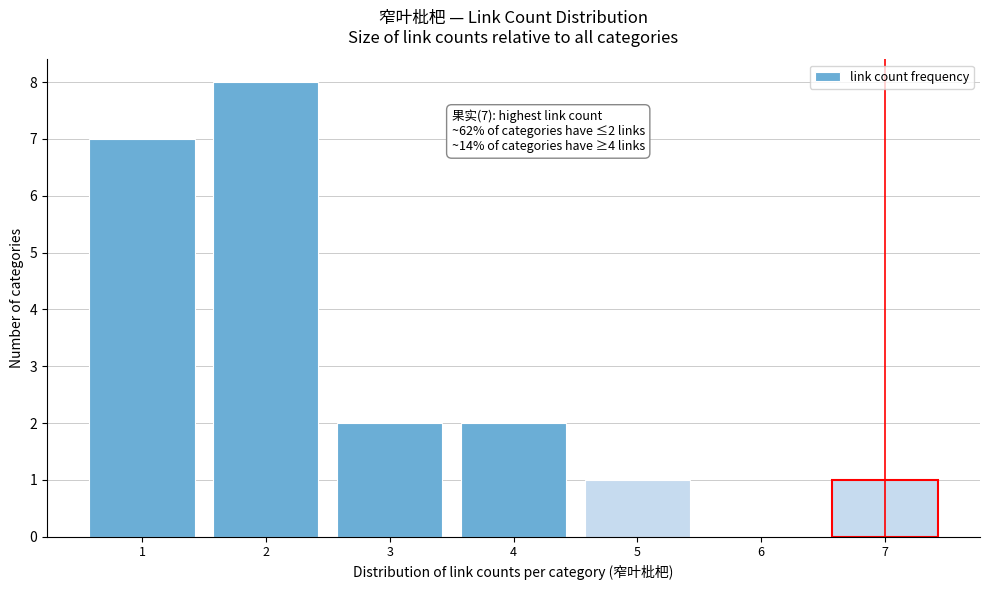

Over which range of the x-axis is the bar tallest?

1.5 to 2.5